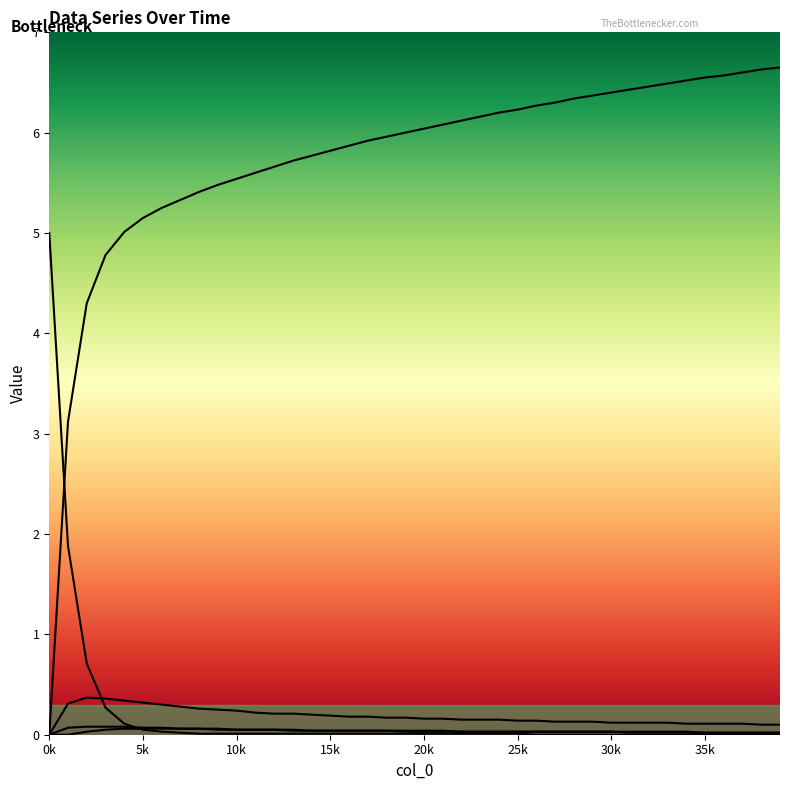

At how many categories does at least one series exceed 4?

39